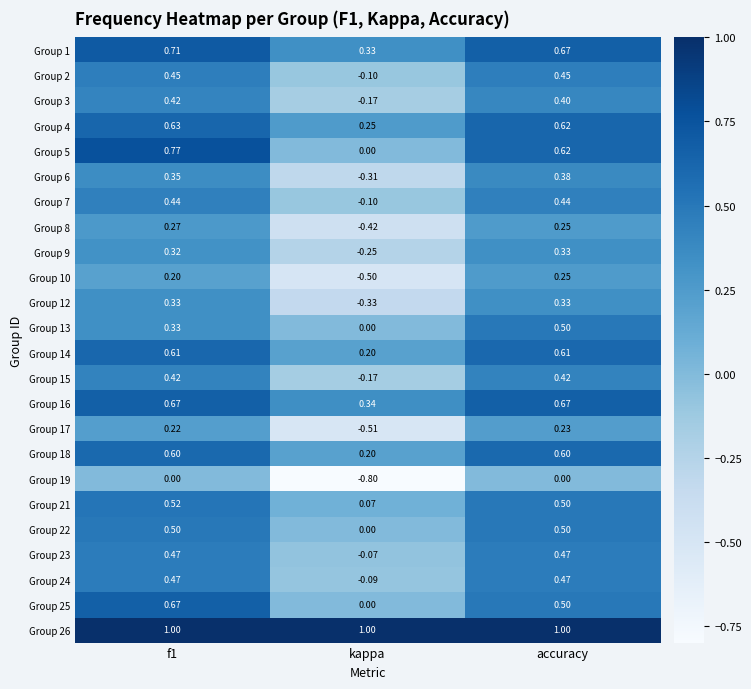

At which label is Group 5 closest to 0?

kappa